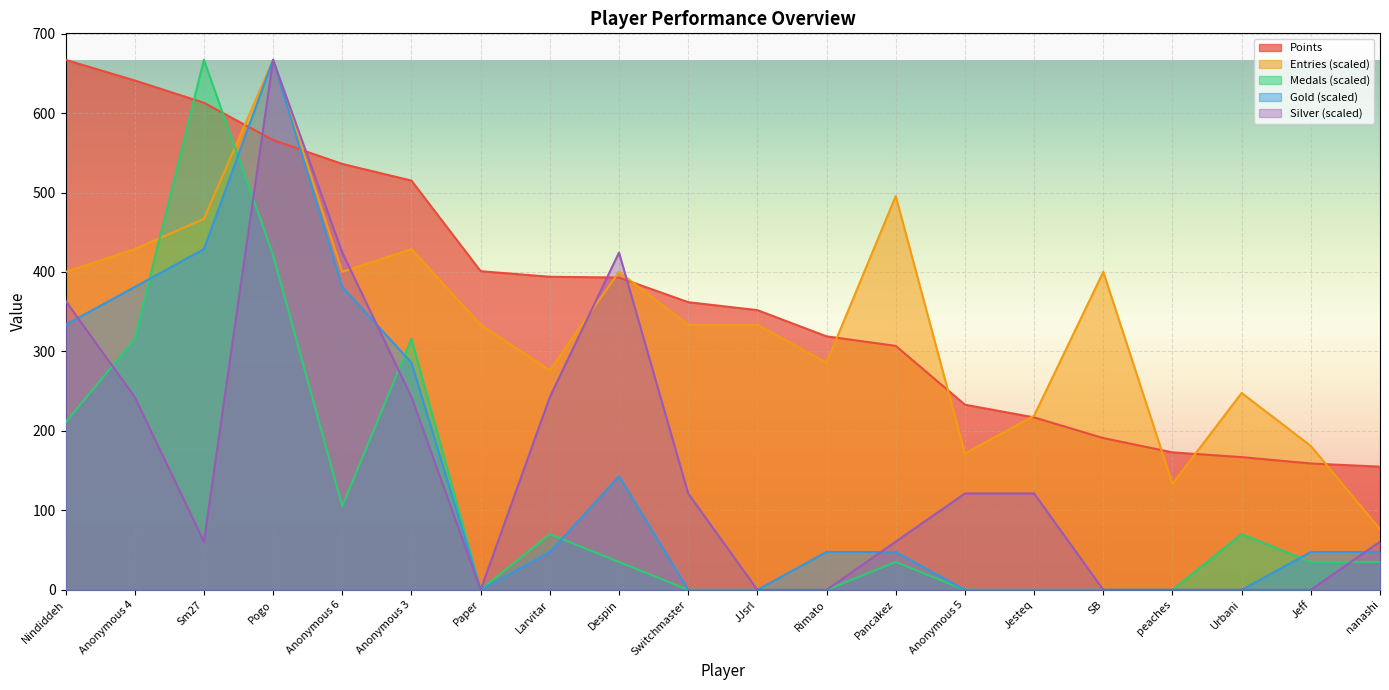

Count the number of categories in the chart.

20